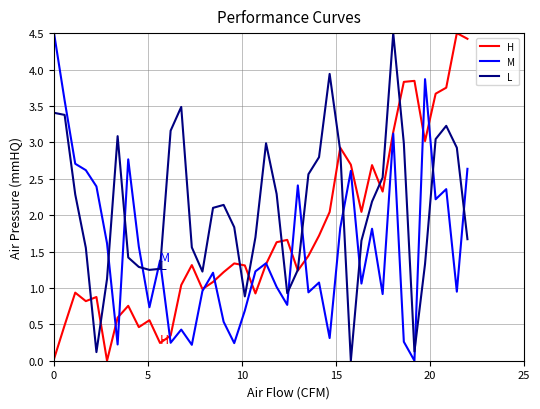

In H, how many points are higher than both neighbors (excluding endpoints)?

11